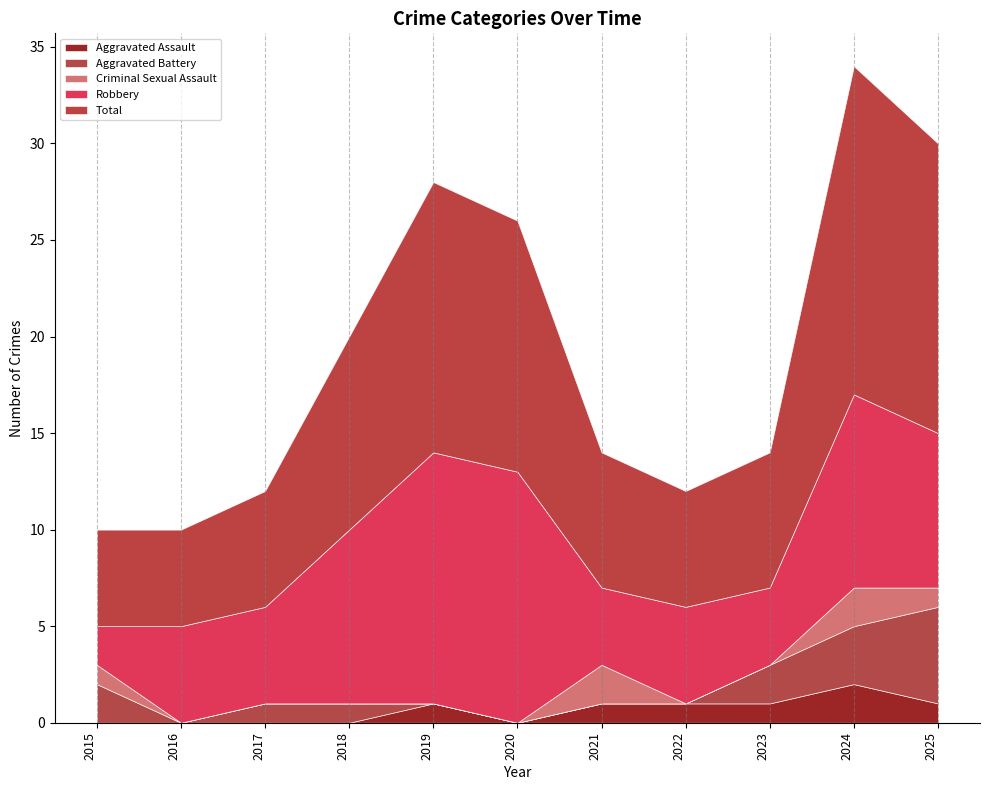

How many interior local peaks does the Criminal Sexual Assault series have?

2